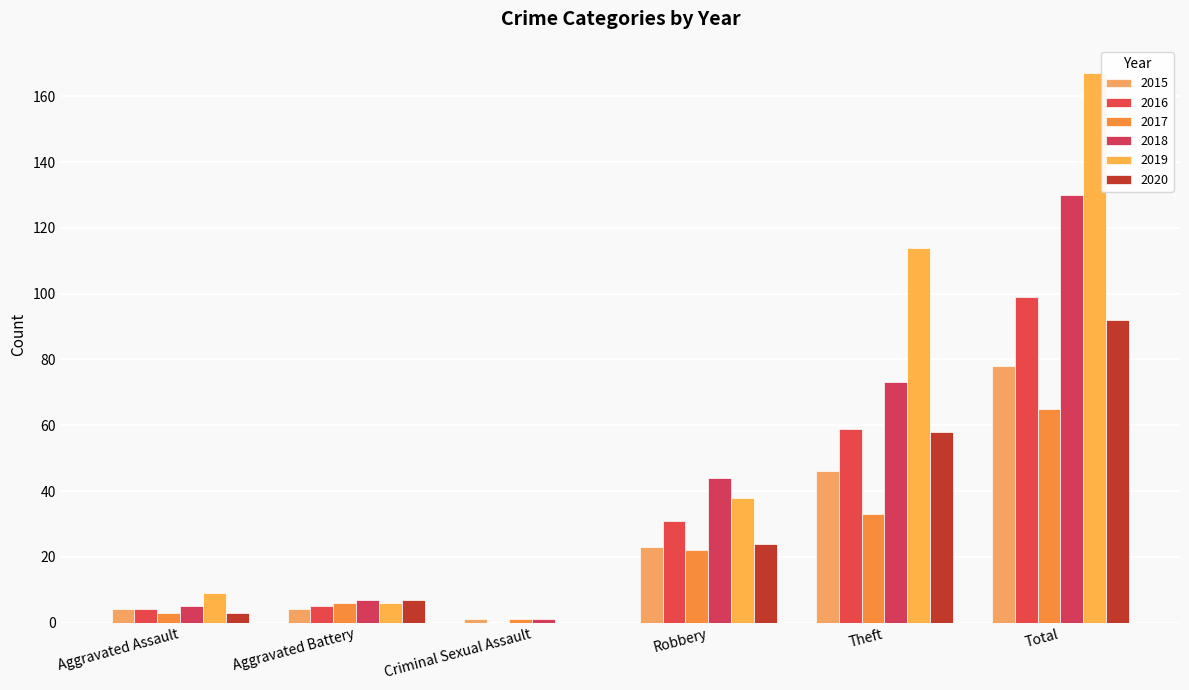

Reading left to right, list all the values displayed in this chart.

2015: 4	4	1	23	46	78
2016: 4	5	0	31	59	99
2017: 3	6	1	22	33	65
2018: 5	7	1	44	73	130
2019: 9	6	0	38	114	167
2020: 3	7	0	24	58	92